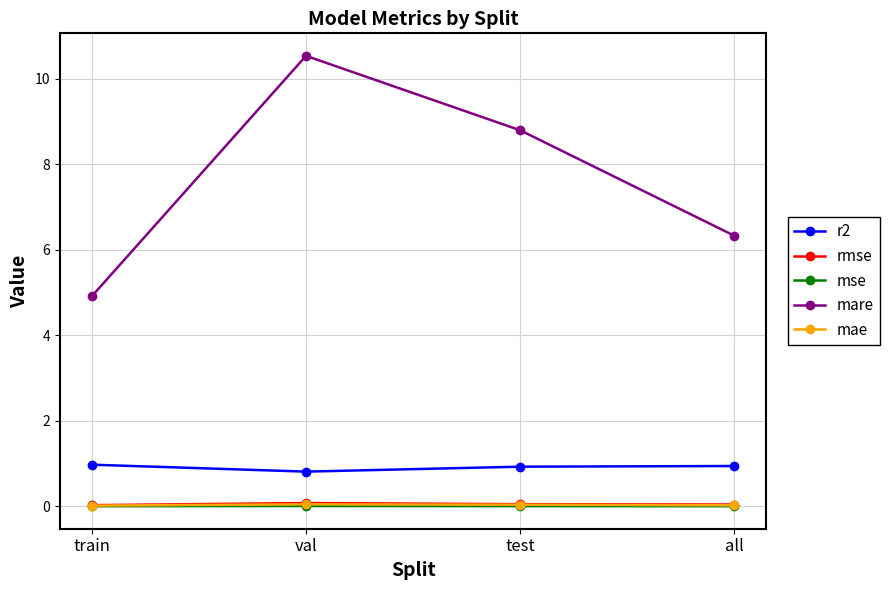

True or false: mae and rmse cross at least once.

False